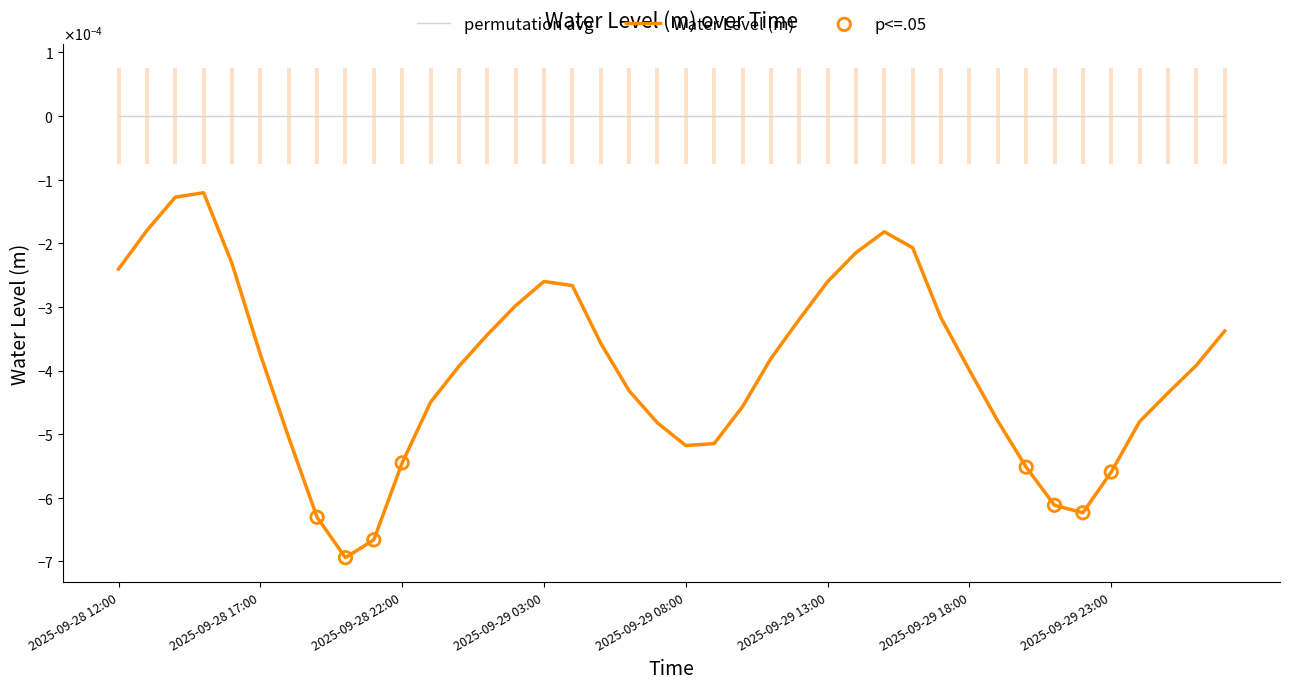

Which has a higher value, 2025-09-29 22:00 or 2025-09-30 02:00?

2025-09-30 02:00